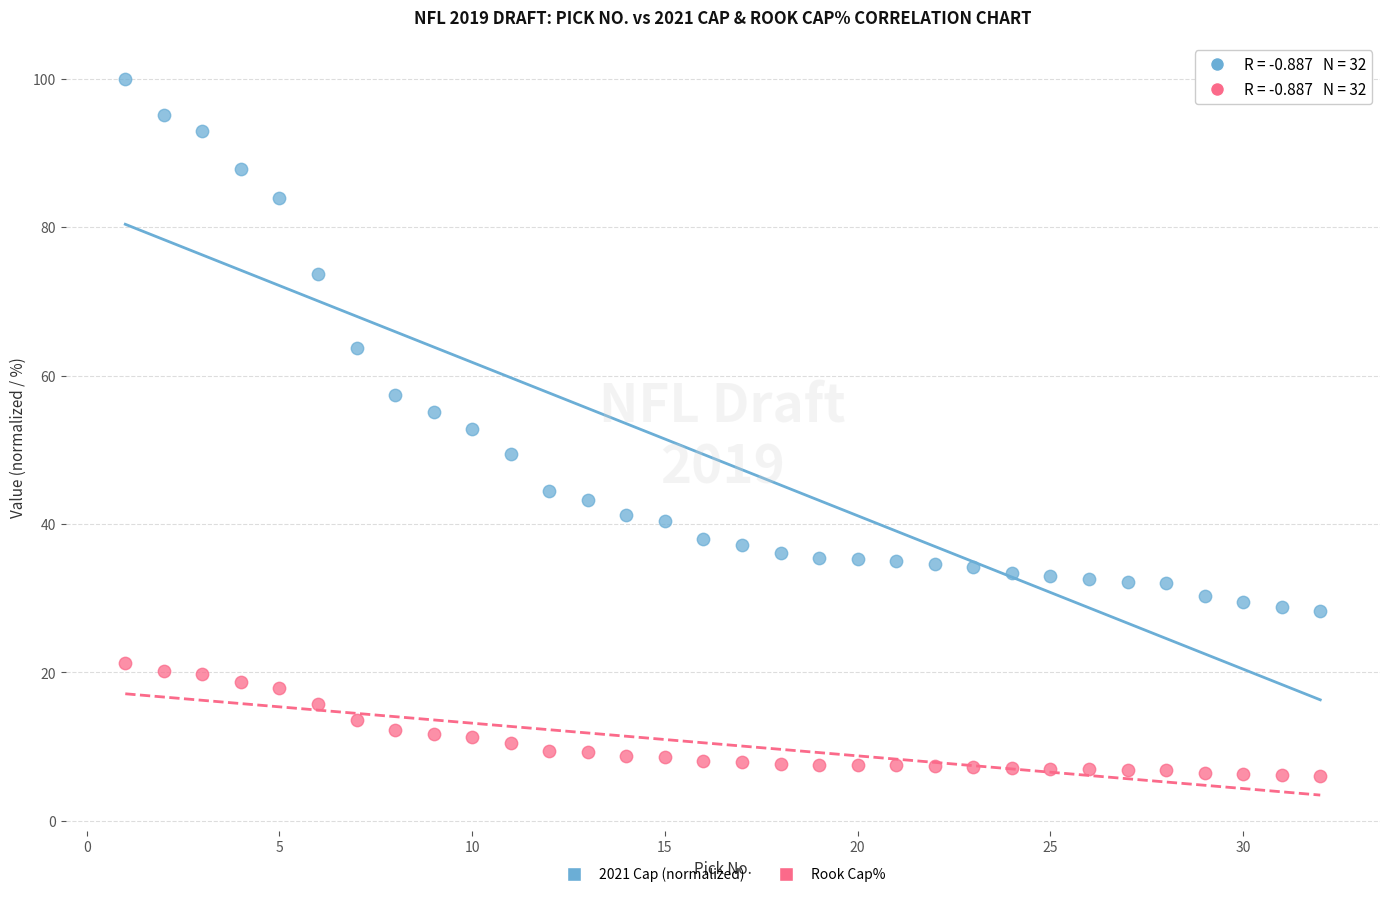

Across all data points, what is the range of X values (max minus min)?

31.0